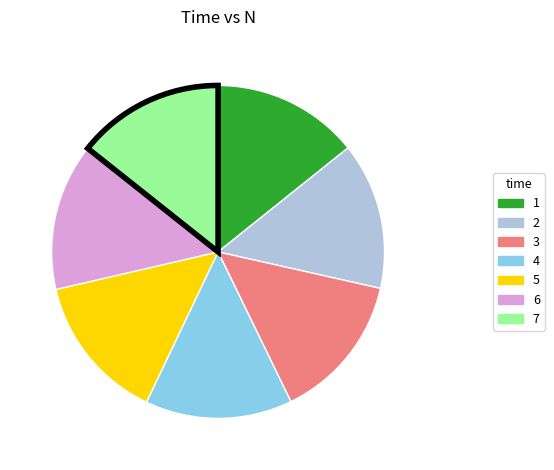

Is there any slice that represents more than half of the pie?

No